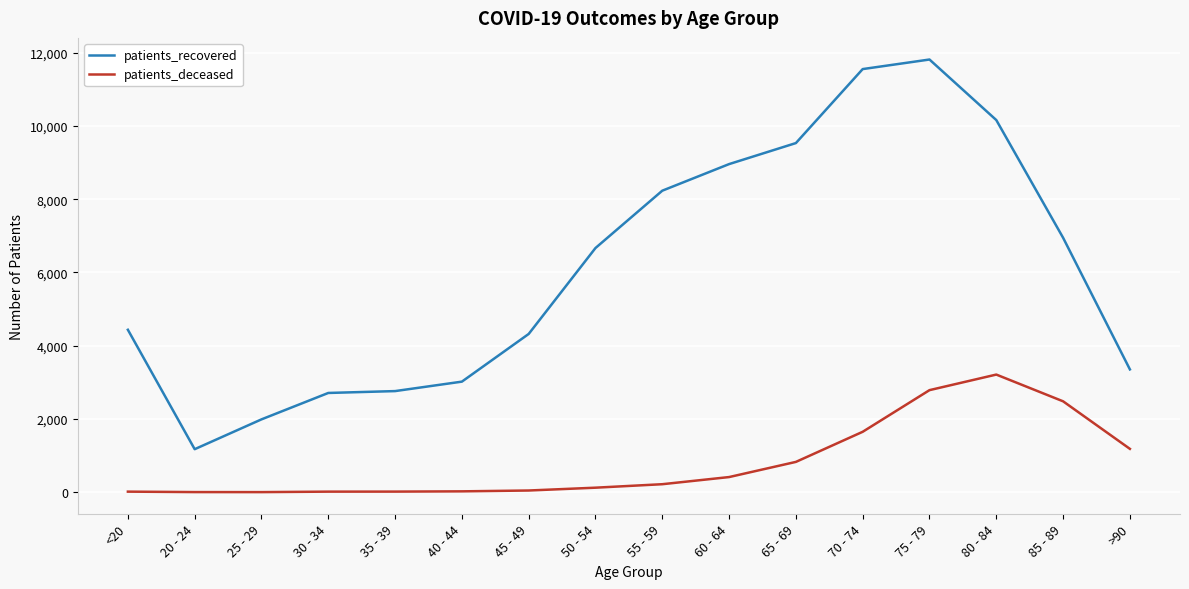

Which series has the largest range (max minus min)?

patients_recovered